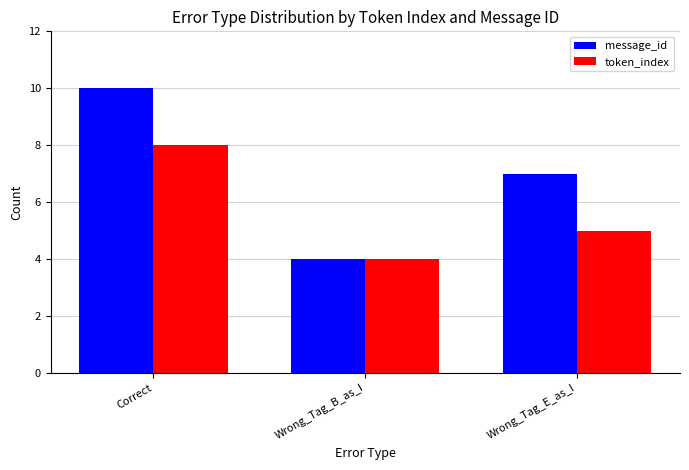

At which category is the sum across all series the highest?

Correct